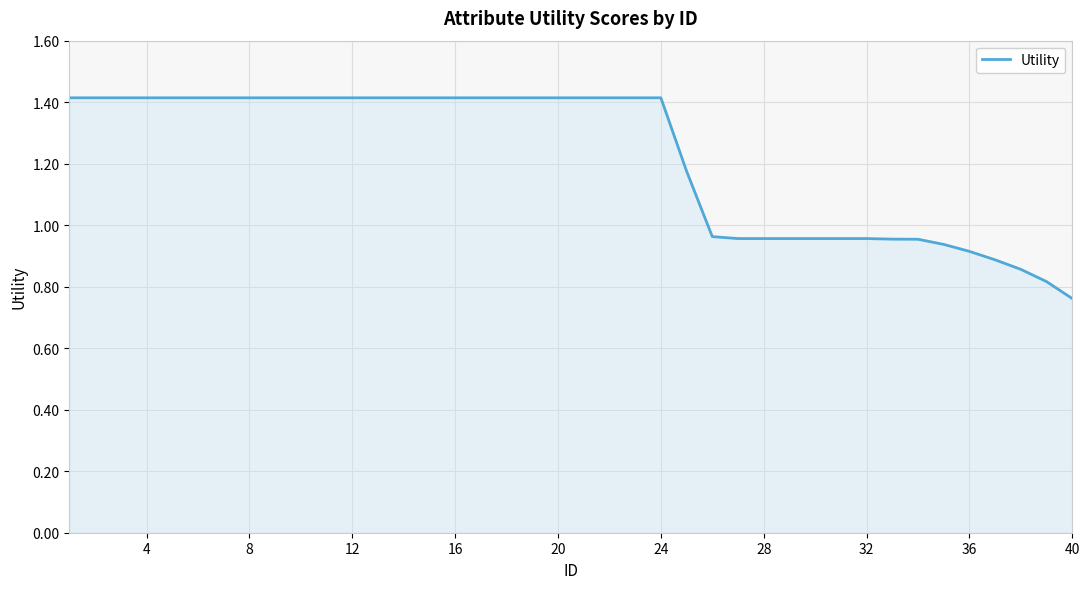

How many values are below 1?

15